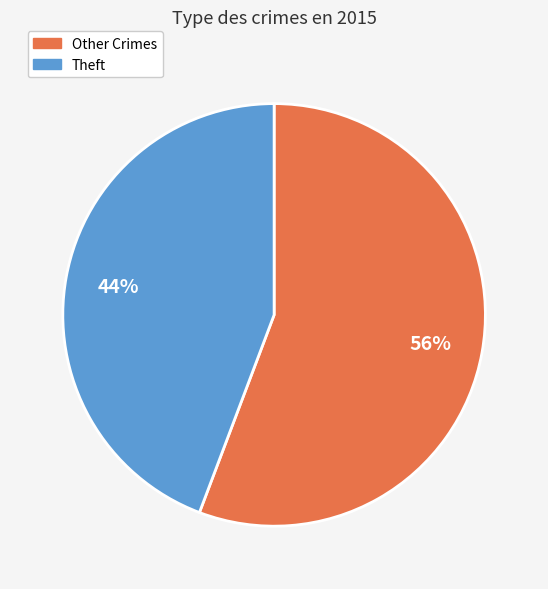

Is there a majority slice in this chart?

Yes